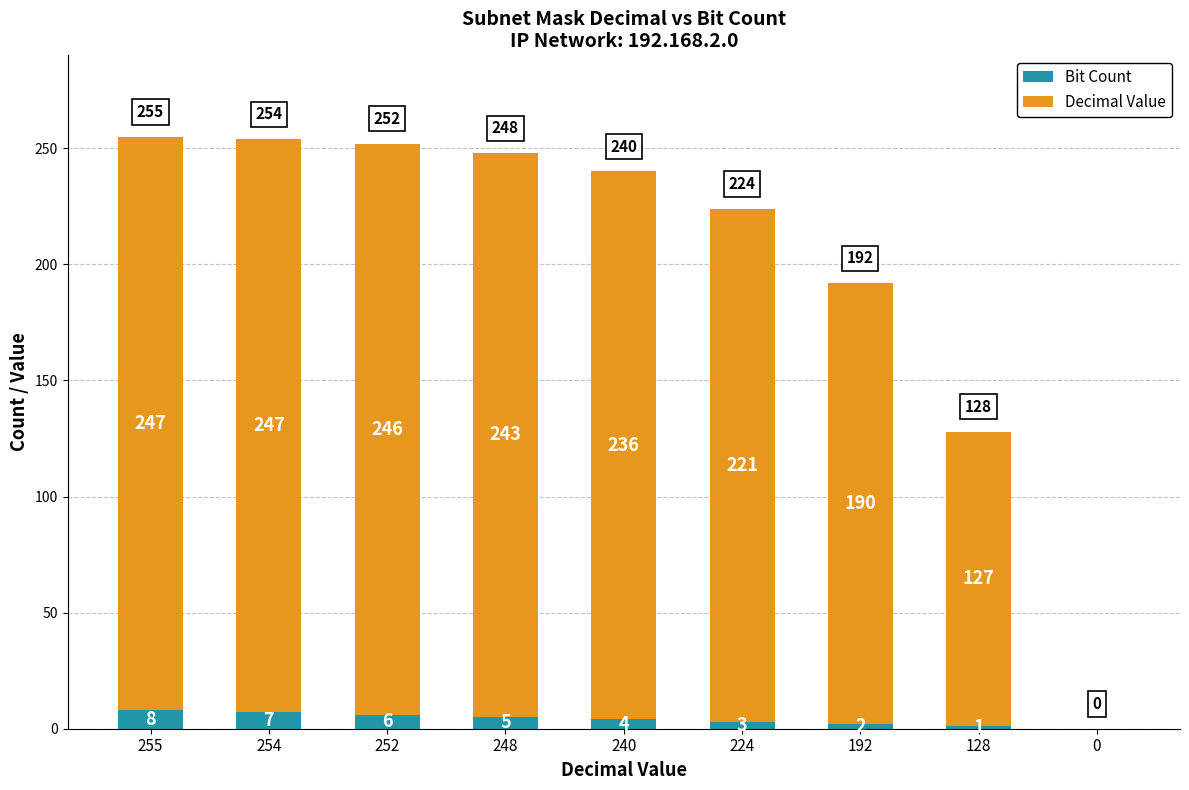

What are all the series names shown in the legend?

Bit Count, Decimal Value